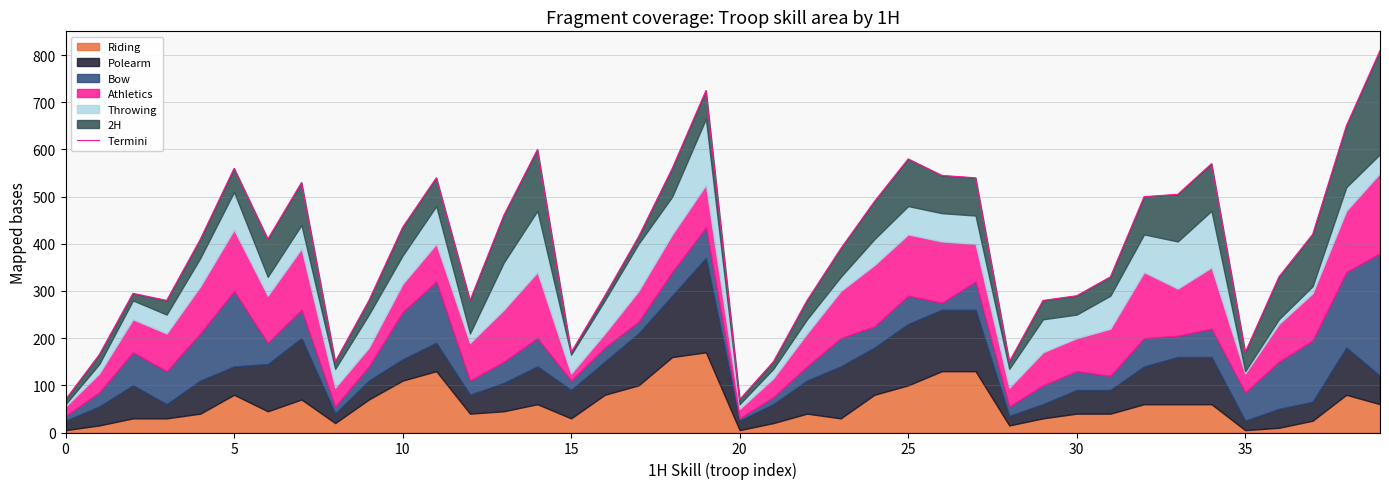

Between 32 and 19, which is larger?

19